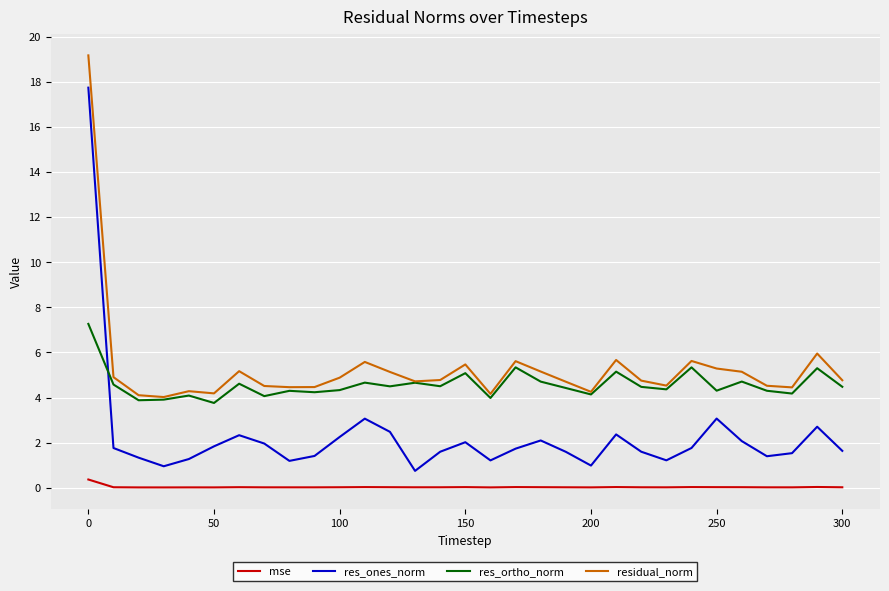

True or false: residual_norm and mse intersect in this chart.

False